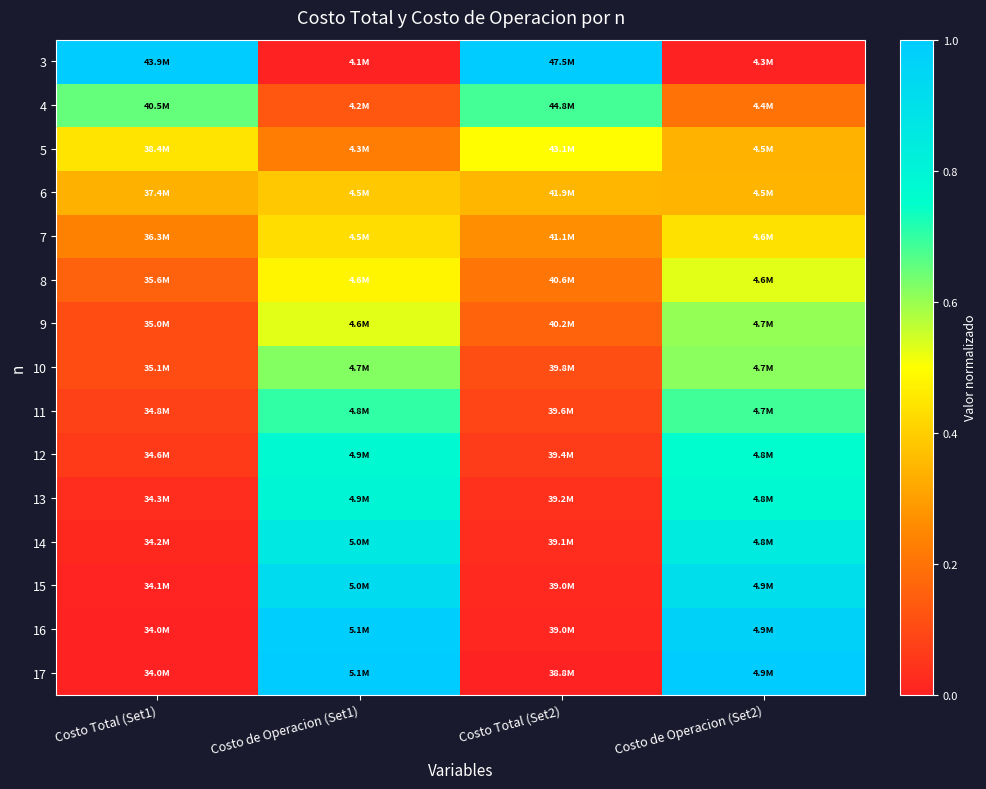

Reading left to right, transcribe all the data shown in this chart.

3: Costo Total (Set1)=1.0	Costo de Operacion (Set1)=0.0	Costo Total (Set2)=1.0	Costo de Operacion (Set2)=0.0
4: Costo Total (Set1)=0.7	Costo de Operacion (Set1)=0.1	Costo Total (Set2)=0.7	Costo de Operacion (Set2)=0.2
5: Costo Total (Set1)=0.4	Costo de Operacion (Set1)=0.2	Costo Total (Set2)=0.5	Costo de Operacion (Set2)=0.3
6: Costo Total (Set1)=0.3	Costo de Operacion (Set1)=0.4	Costo Total (Set2)=0.3	Costo de Operacion (Set2)=0.3
7: Costo Total (Set1)=0.2	Costo de Operacion (Set1)=0.4	Costo Total (Set2)=0.3	Costo de Operacion (Set2)=0.4
8: Costo Total (Set1)=0.2	Costo de Operacion (Set1)=0.5	Costo Total (Set2)=0.2	Costo de Operacion (Set2)=0.5
9: Costo Total (Set1)=0.1	Costo de Operacion (Set1)=0.5	Costo Total (Set2)=0.2	Costo de Operacion (Set2)=0.6
10: Costo Total (Set1)=0.1	Costo de Operacion (Set1)=0.6	Costo Total (Set2)=0.1	Costo de Operacion (Set2)=0.6
11: Costo Total (Set1)=0.1	Costo de Operacion (Set1)=0.7	Costo Total (Set2)=0.1	Costo de Operacion (Set2)=0.7
12: Costo Total (Set1)=0.1	Costo de Operacion (Set1)=0.8	Costo Total (Set2)=0.1	Costo de Operacion (Set2)=0.8
13: Costo Total (Set1)=0.0	Costo de Operacion (Set1)=0.8	Costo Total (Set2)=0.0	Costo de Operacion (Set2)=0.8
14: Costo Total (Set1)=0.0	Costo de Operacion (Set1)=0.9	Costo Total (Set2)=0.0	Costo de Operacion (Set2)=0.8
15: Costo Total (Set1)=0.0	Costo de Operacion (Set1)=0.9	Costo Total (Set2)=0.0	Costo de Operacion (Set2)=0.9
16: Costo Total (Set1)=0.0	Costo de Operacion (Set1)=1.0	Costo Total (Set2)=0.0	Costo de Operacion (Set2)=1.0
17: Costo Total (Set1)=0.0	Costo de Operacion (Set1)=1.0	Costo Total (Set2)=0.0	Costo de Operacion (Set2)=1.0